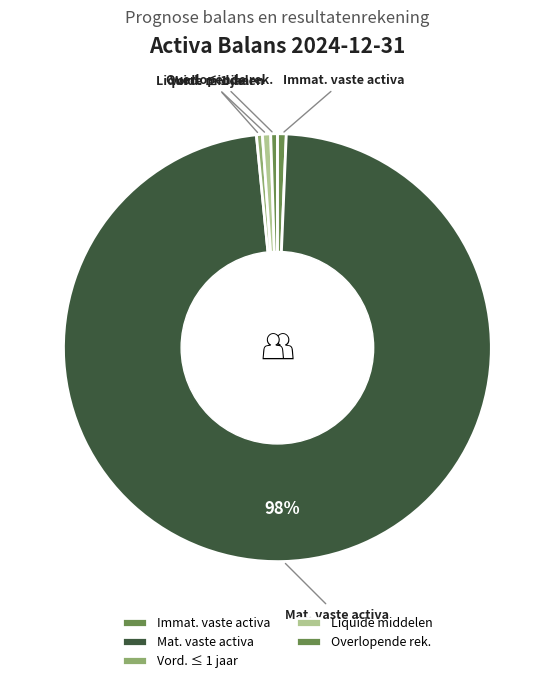

Do Mat. vaste activa and Overlopende rek. together represent more than half of the pie?

Yes